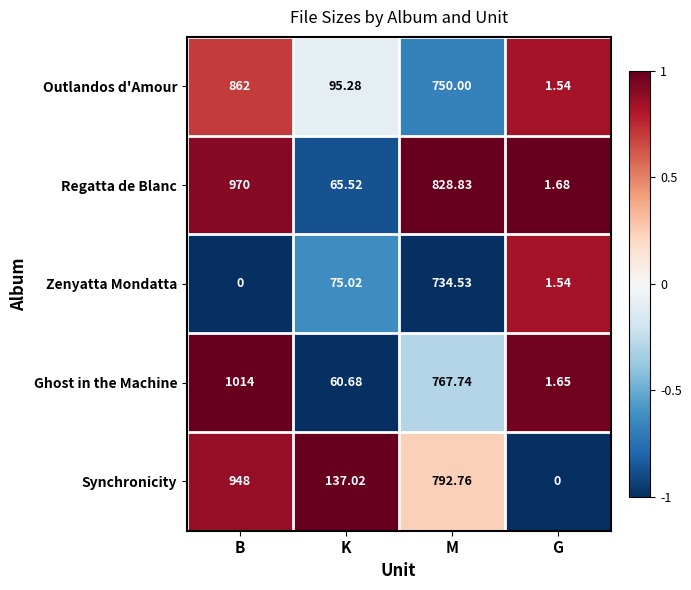

Rank the series by their maximum value, from lowest to highest.

Zenyatta Mondatta, Outlandos d'Amour, Synchronicity, Regatta de Blanc, Ghost in the Machine